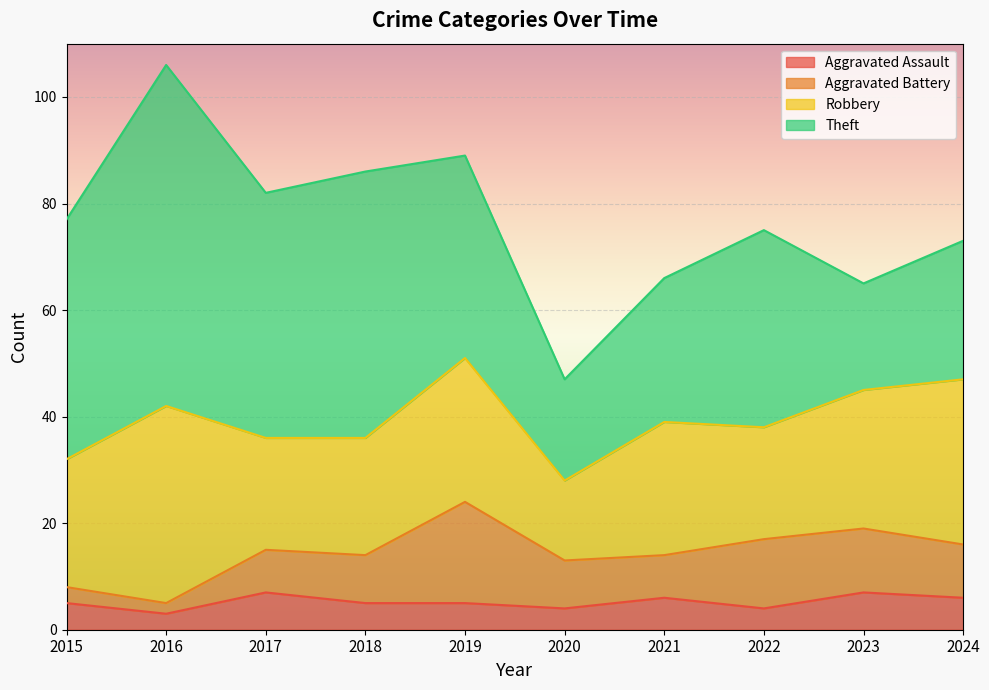

What is the minimum value for Aggravated Assault?

3